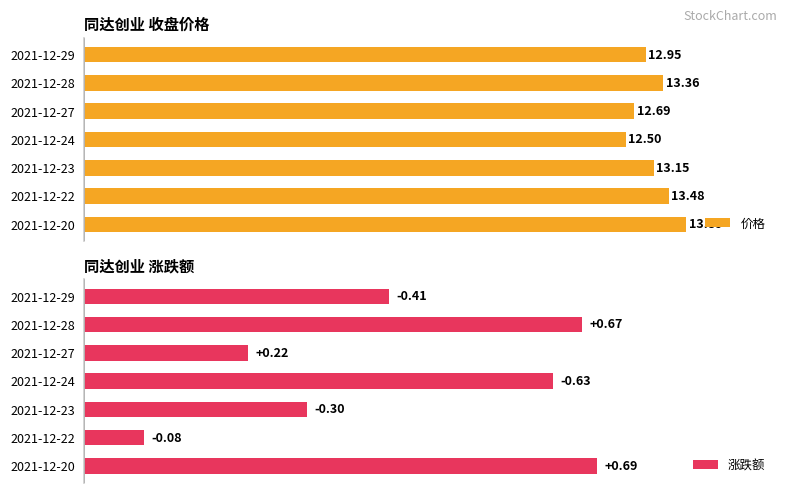

What is the sum of all 价格 values?

92.0